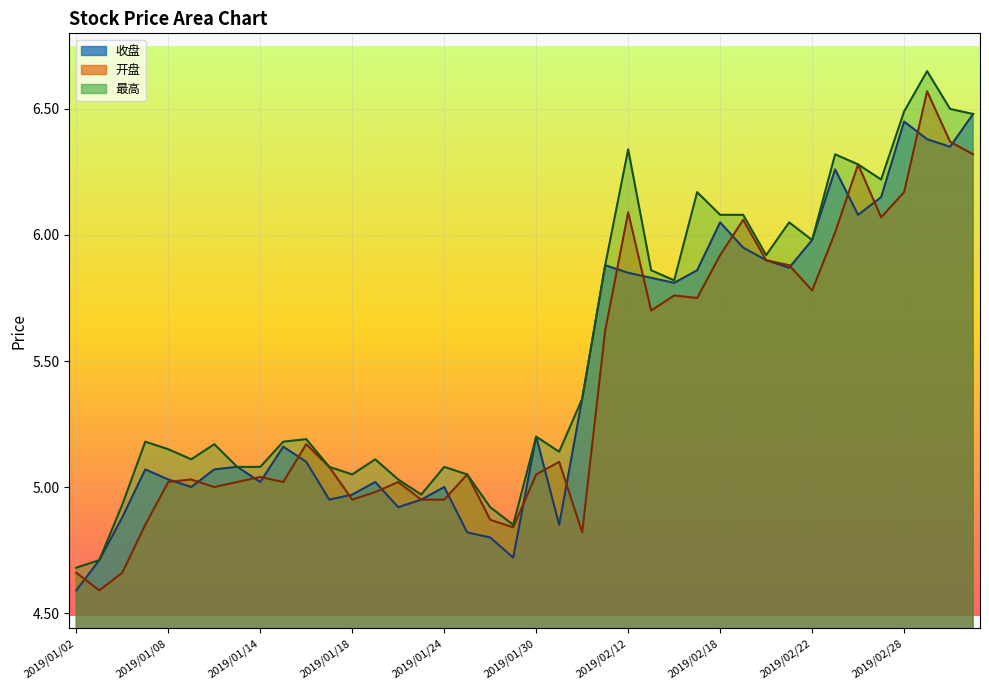

How many distinct data groups are displayed?

3